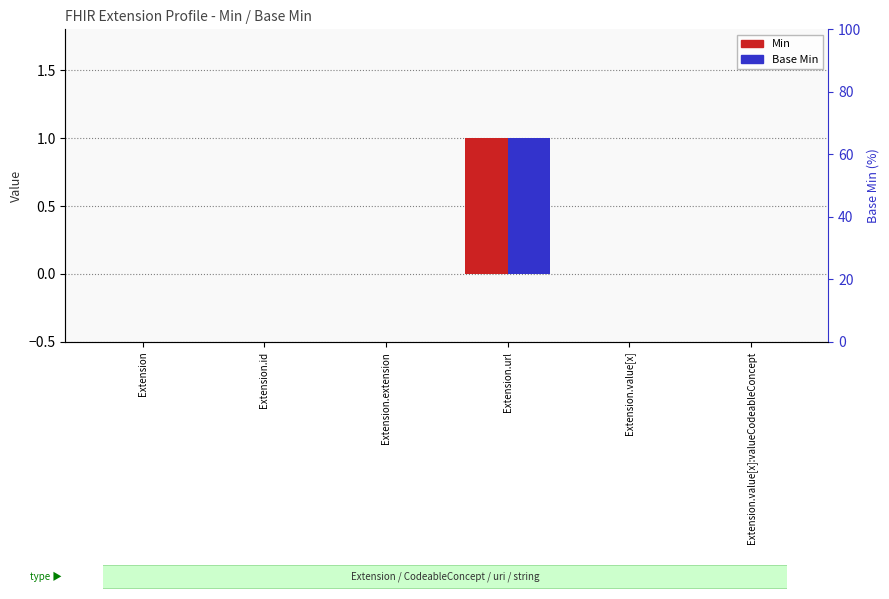

The value of Min at Extension.value[x]:valueCodeableConcept is 0. True or false?

True